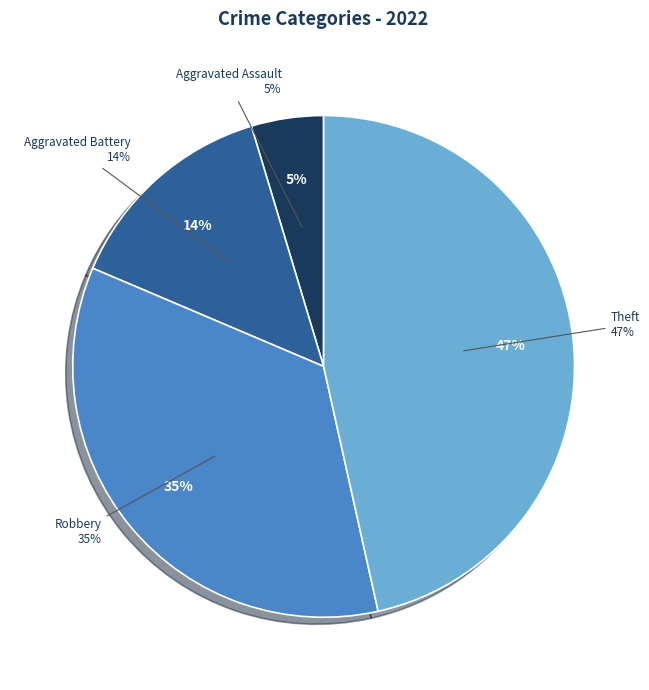

The Motor Vehicle Theft slice represents 1% of the pie. True or false?

False